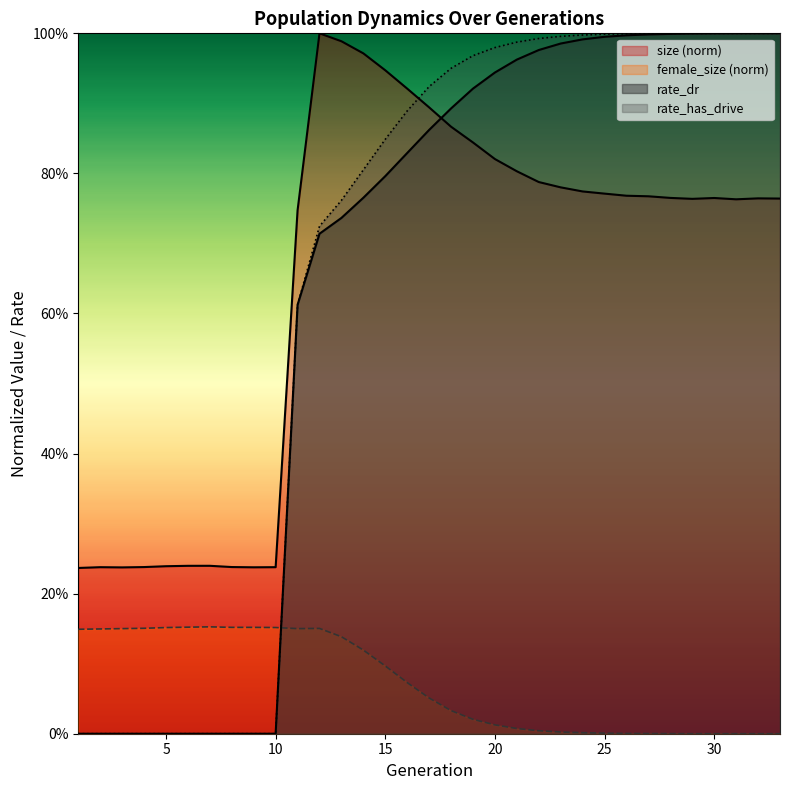

After their last crossing, which series has the higher values: size or rate_dr?

rate_dr